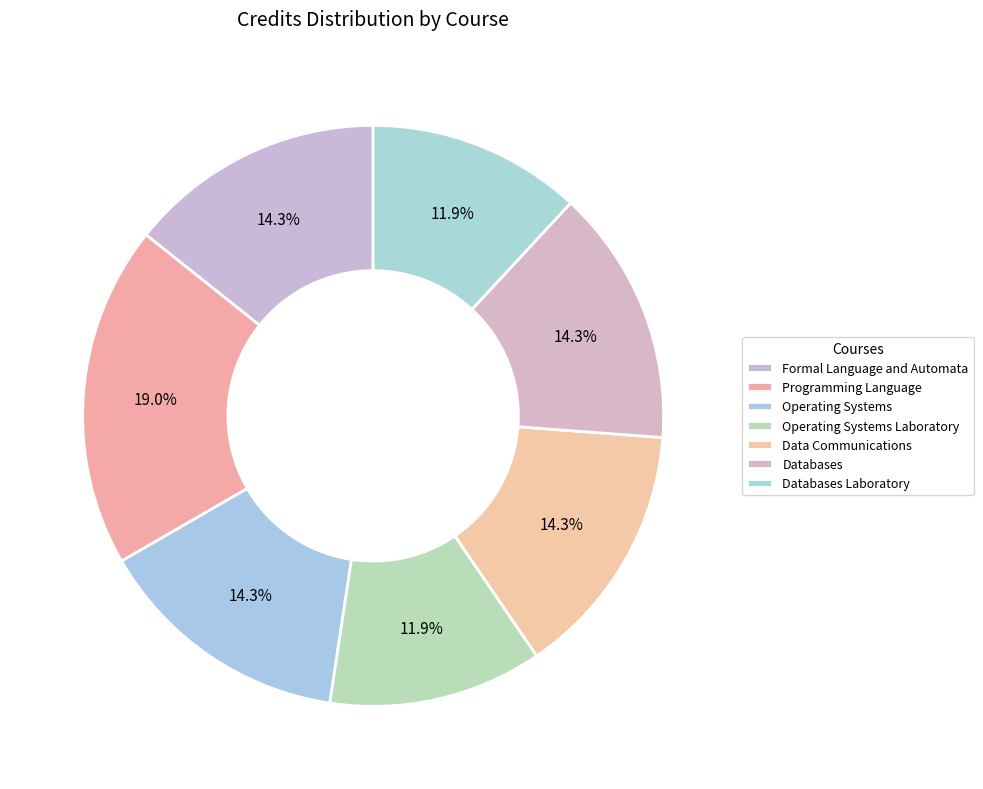

How many segments does this pie chart have?

7